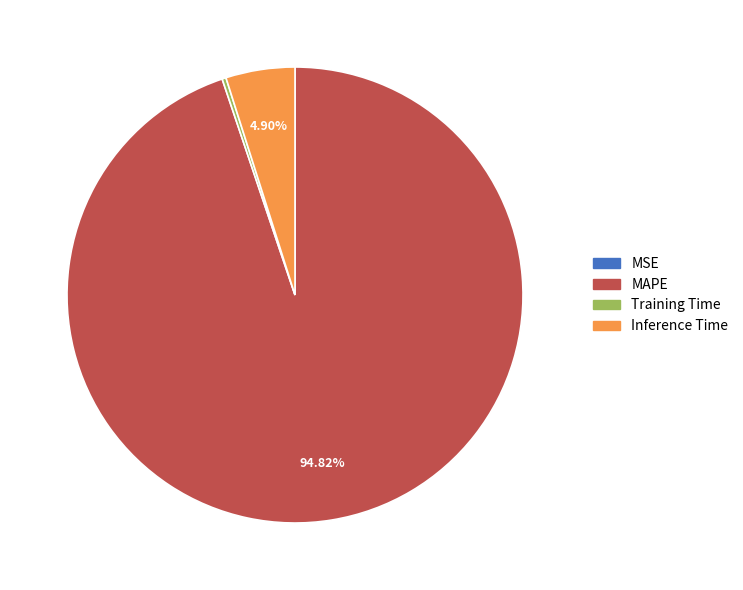

To the nearest percent, what is the difference between the Training Time and Inference Time slice percentages?

5%